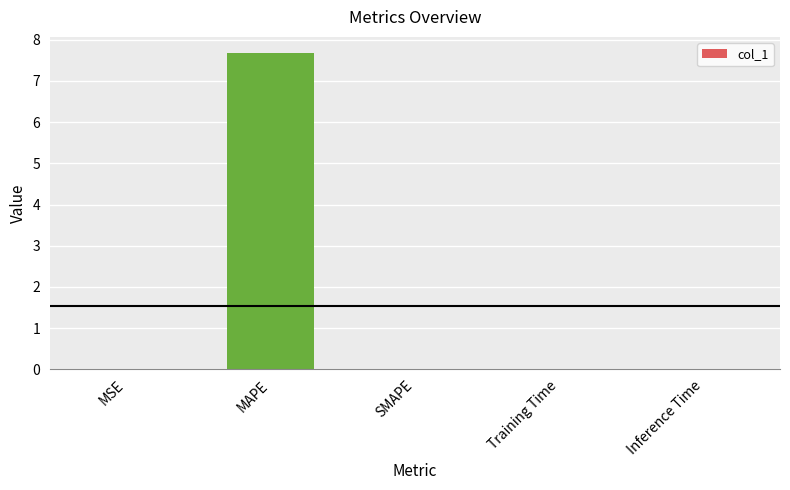

Which category has the highest value across all series?

MAPE